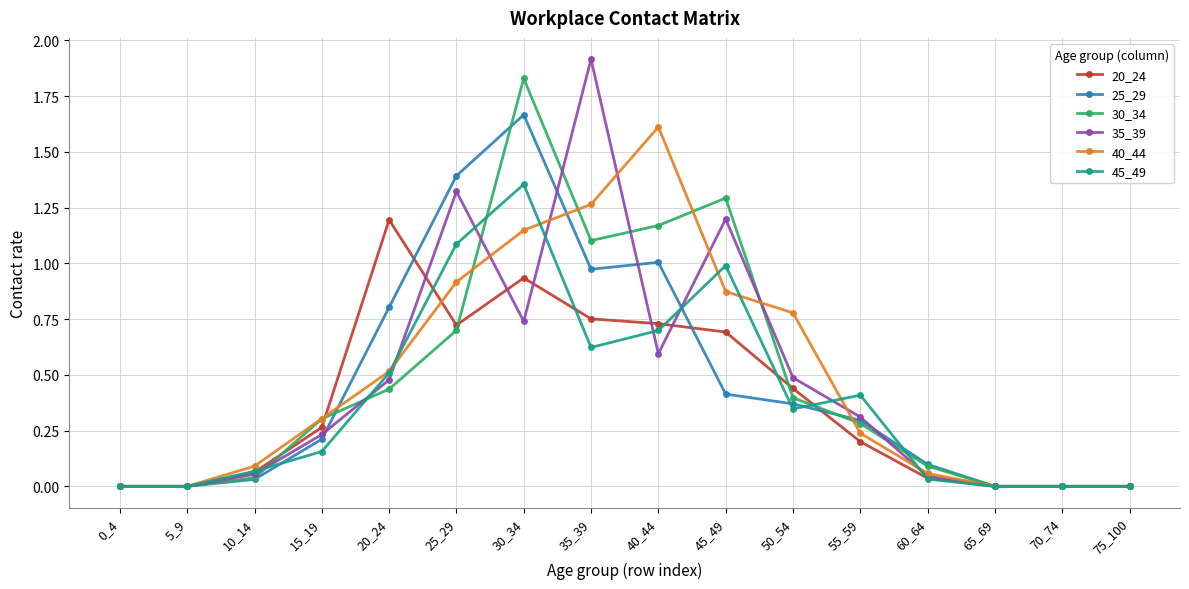

The value of 30_34 at 70_74 is 1.2. True or false?

False